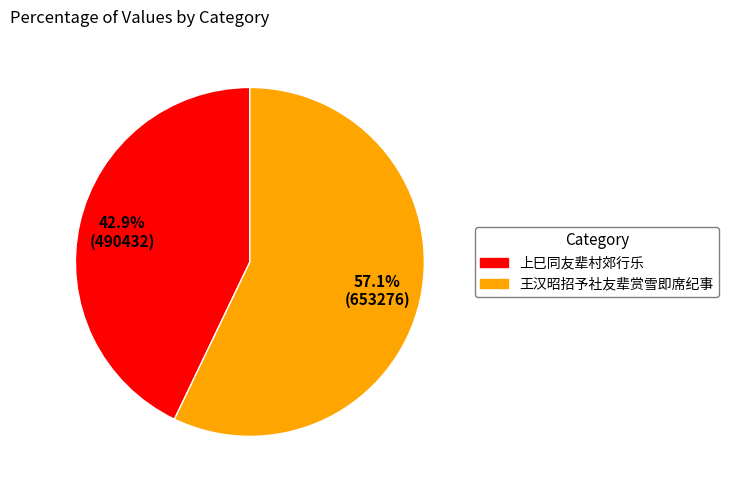

How many slices are in this pie chart?

2